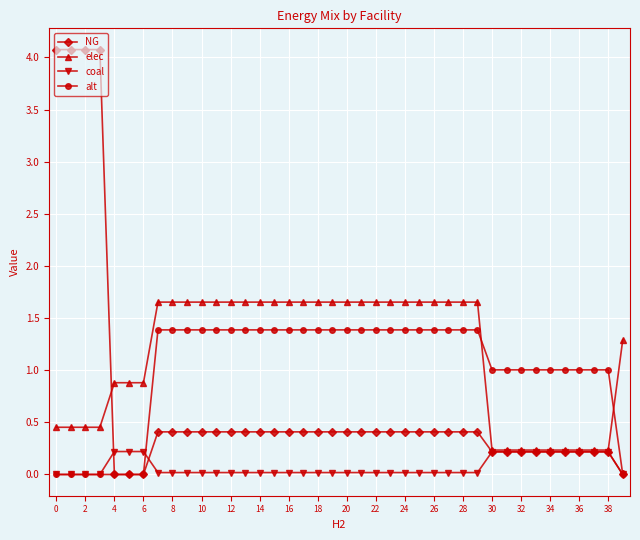

What is the difference between the maximum and minimum values in the coal series?

0.2